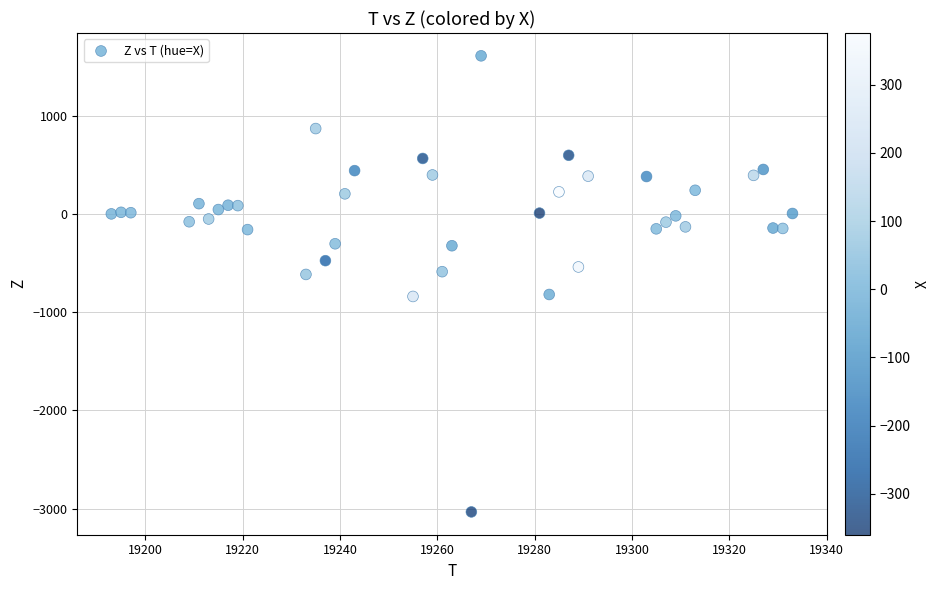

What is the range of X values (max minus min)?

140